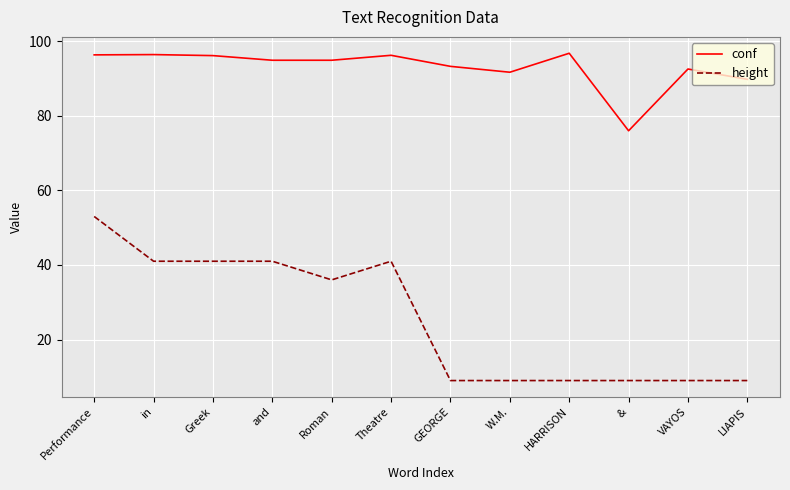

What is the minimum value shown in the chart?

9.0